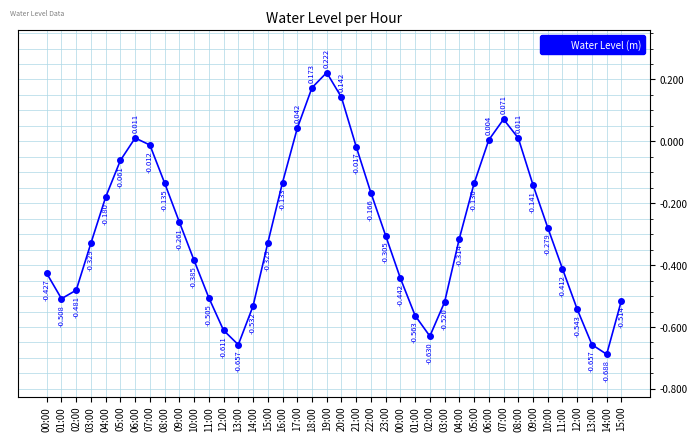

At which label is the value closest to 0?

06:00